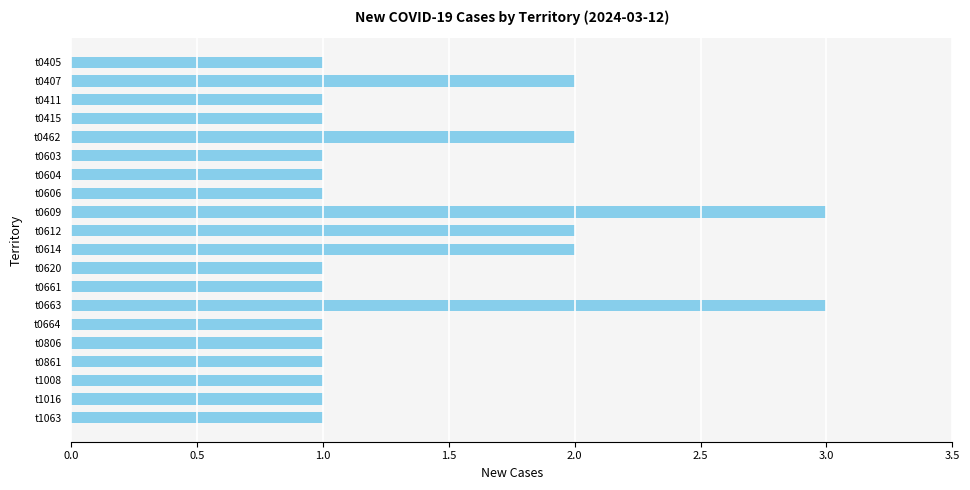

Reading bottom to top, transcribe all the data shown in this chart.

t1063=1	t1016=1	t1008=1	t0861=1	t0806=1	t0664=1	t0663=3	t0661=1	t0620=1	t0614=2	t0612=2	t0609=3	t0606=1	t0604=1	t0603=1	t0462=2	t0415=1	t0411=1	t0407=2	t0405=1